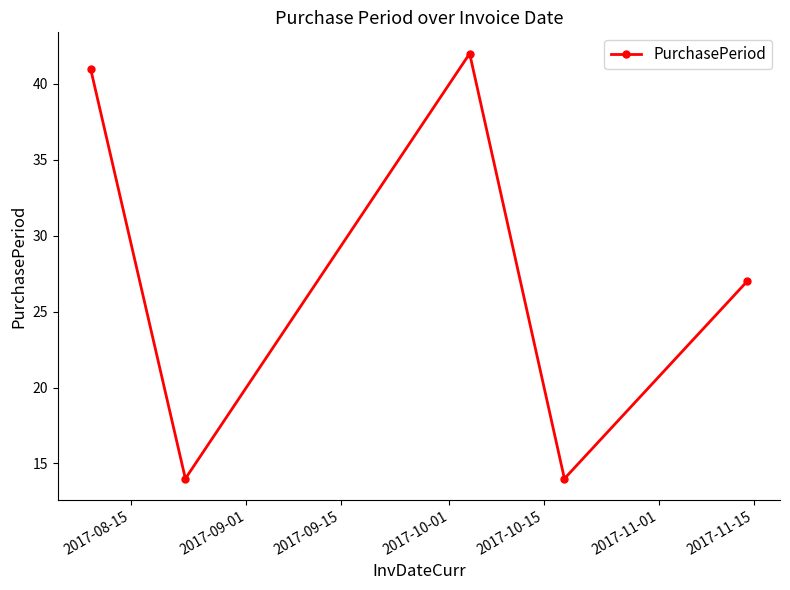

How many points are lower than both their immediate neighbors (excluding endpoints)?

2